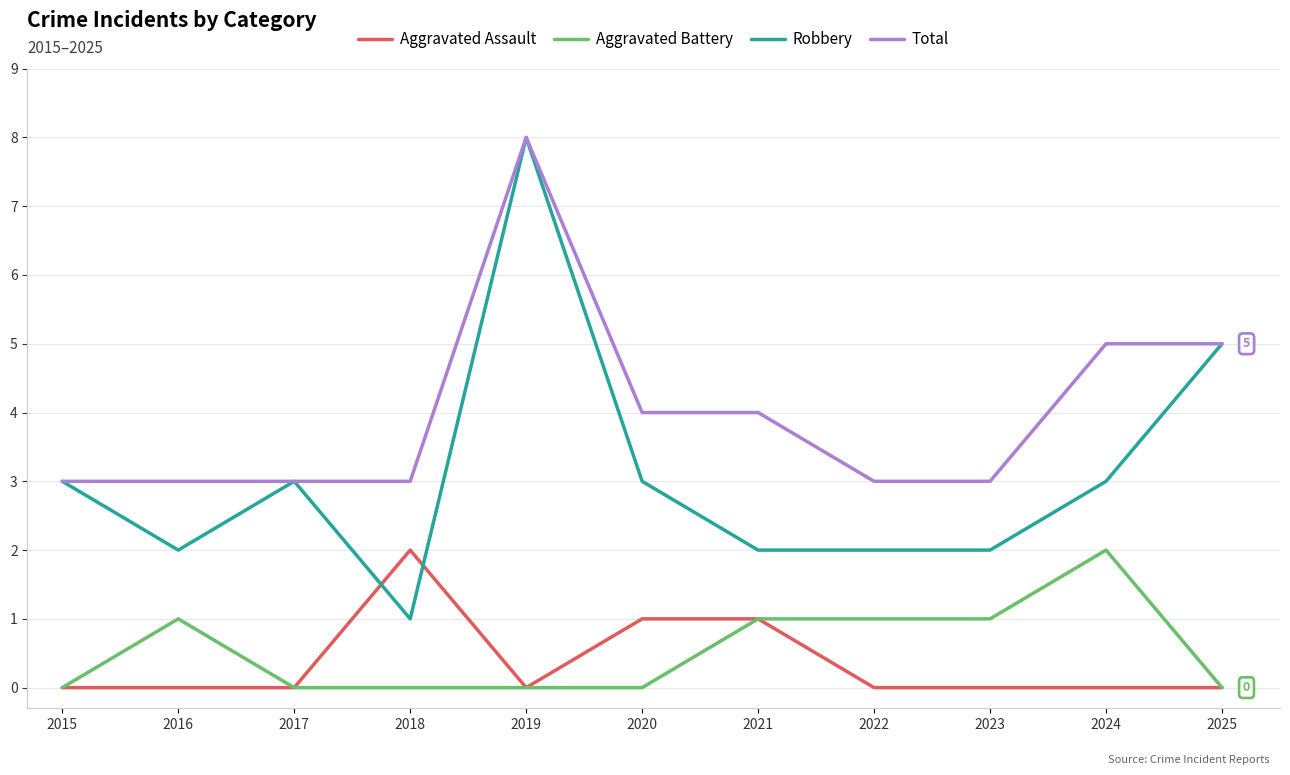

What are all the series names shown in the legend?

Aggravated Assault, Aggravated Battery, Robbery, Total